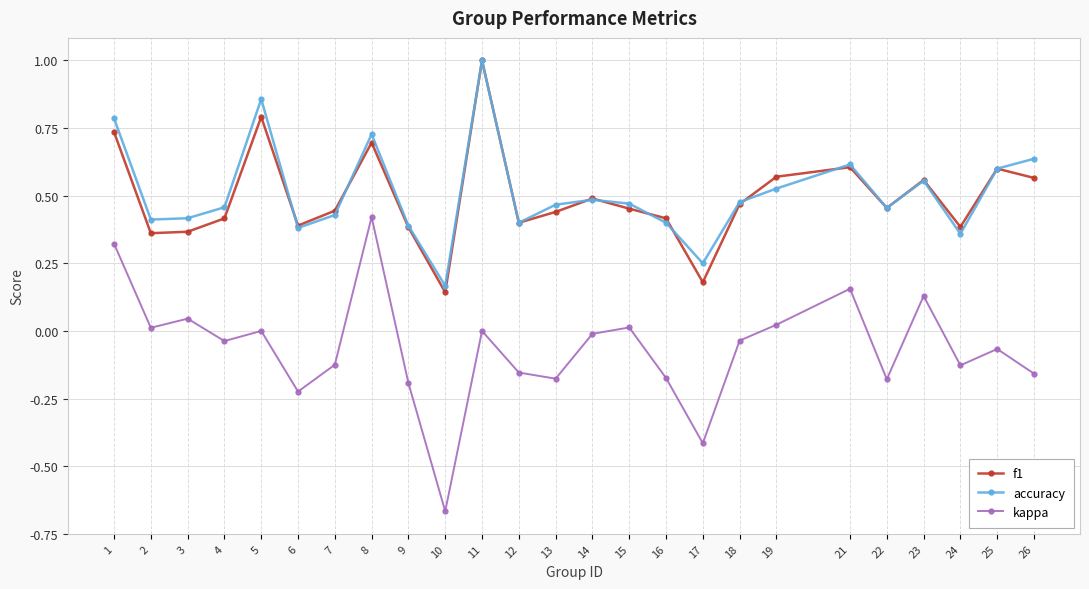

True or false: accuracy has a value of 0.2 at 22.

False